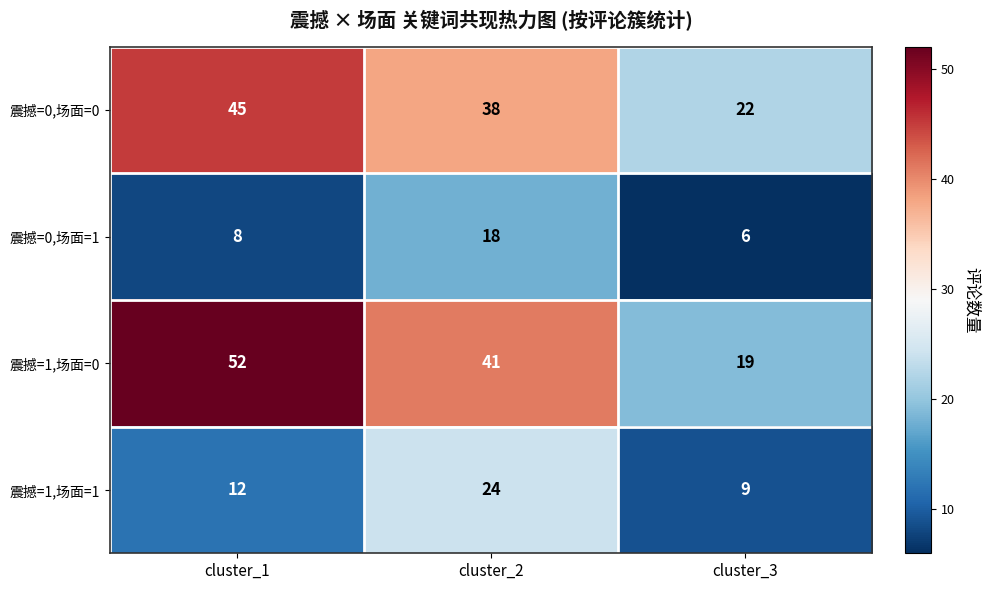

Reading right to left, extract all data points from this chart.

震撼=0,场面=0: 22	38	45
震撼=0,场面=1: 6	18	8
震撼=1,场面=0: 19	41	52
震撼=1,场面=1: 9	24	12